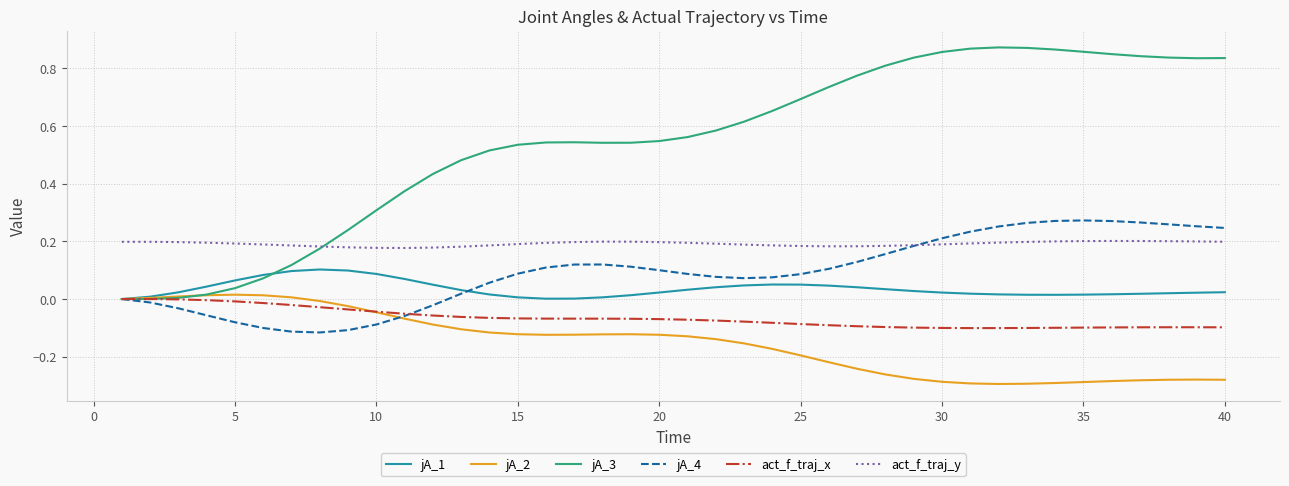

Which series has the largest range (max minus min)?

jA_3